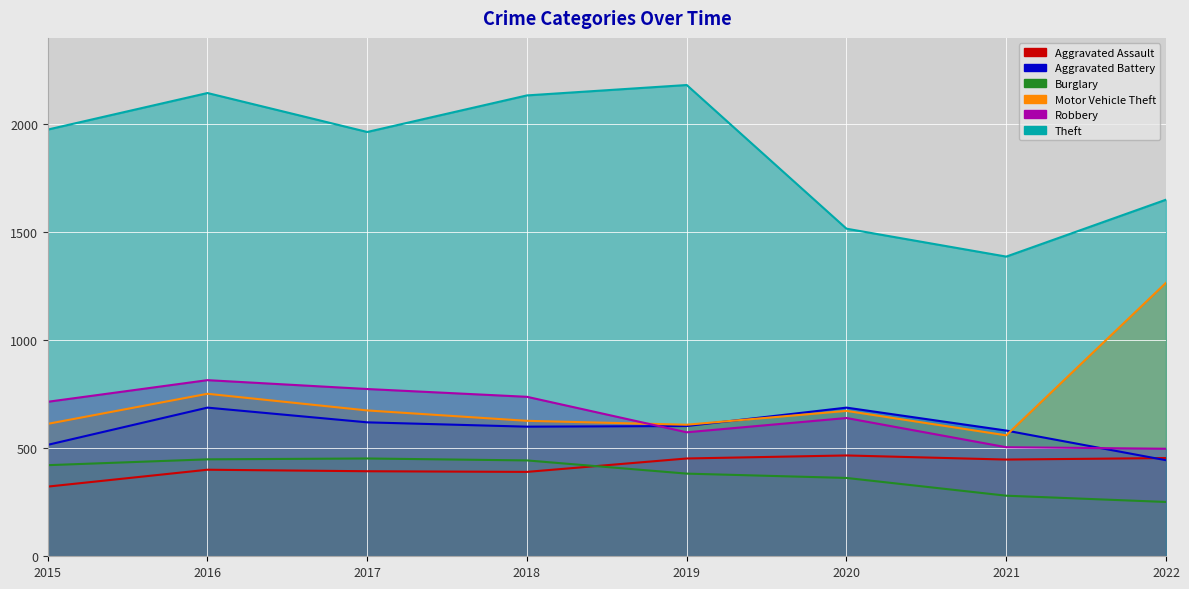

True or false: Motor Vehicle Theft and Theft cross at least once.

False